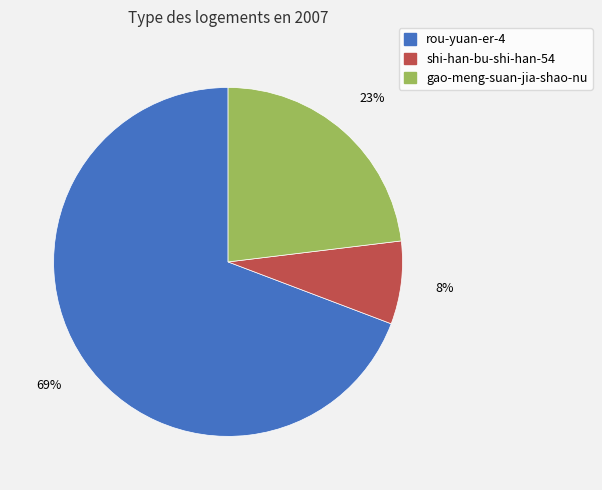

Count the number of slices in the pie.

3